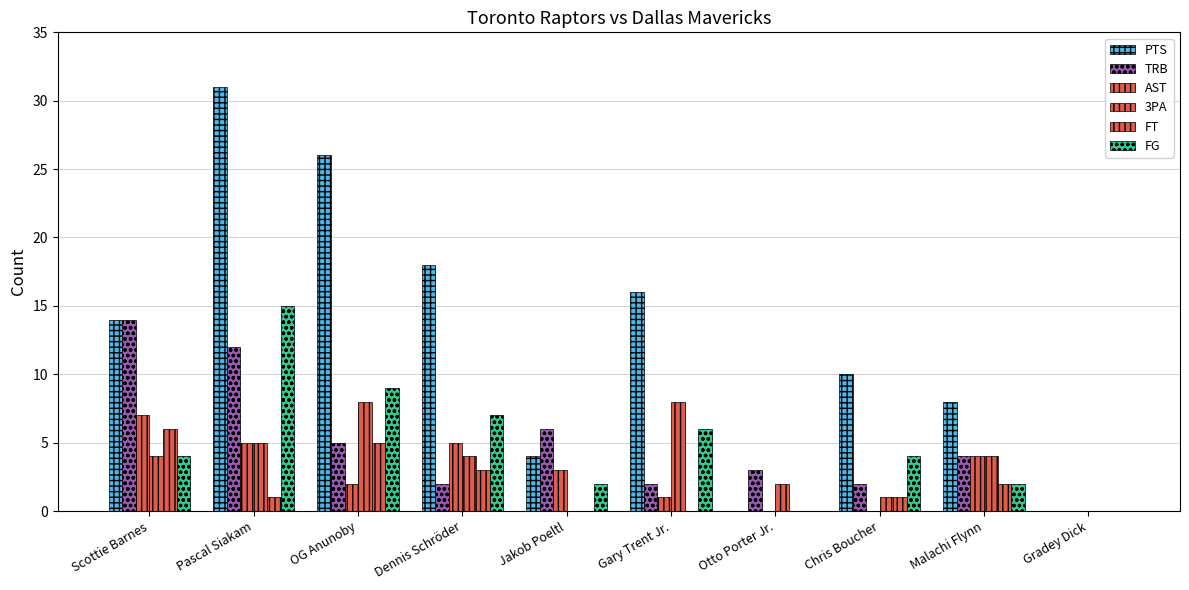

Are the bars grouped side by side (vs. stacked)?

Yes